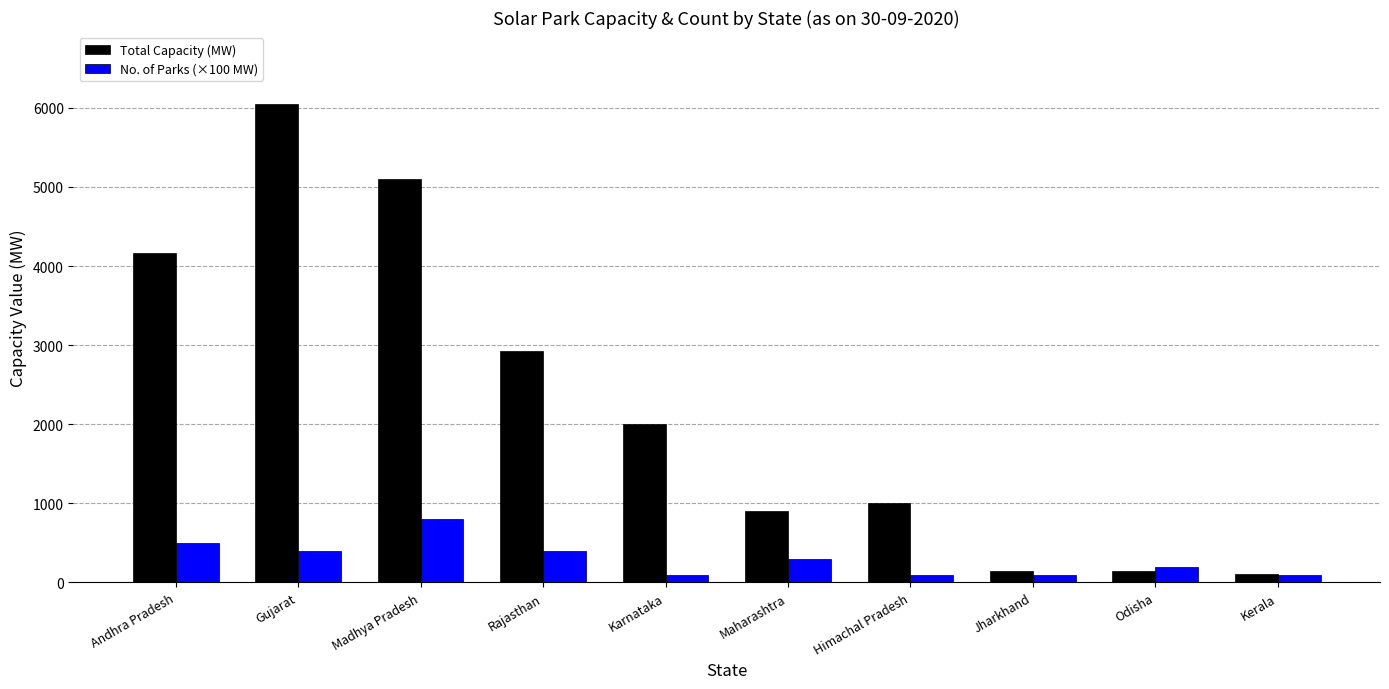

Which series has the widest spread of values?

Total Capacity (MW)